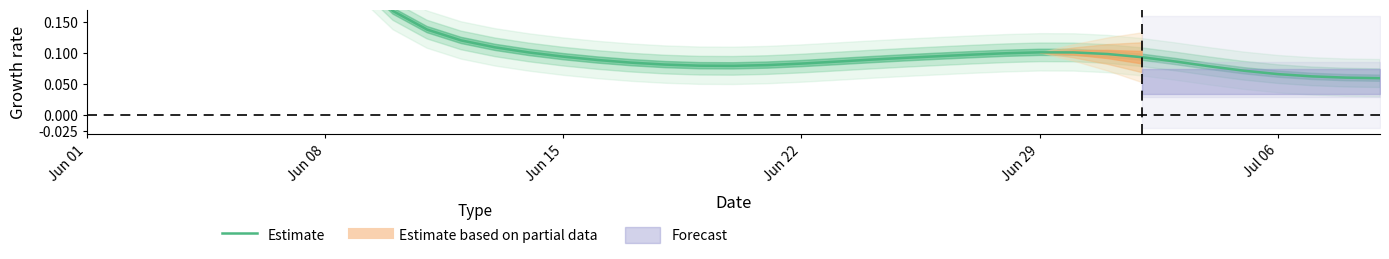

The value at 31 is 0.0. True or false?

False